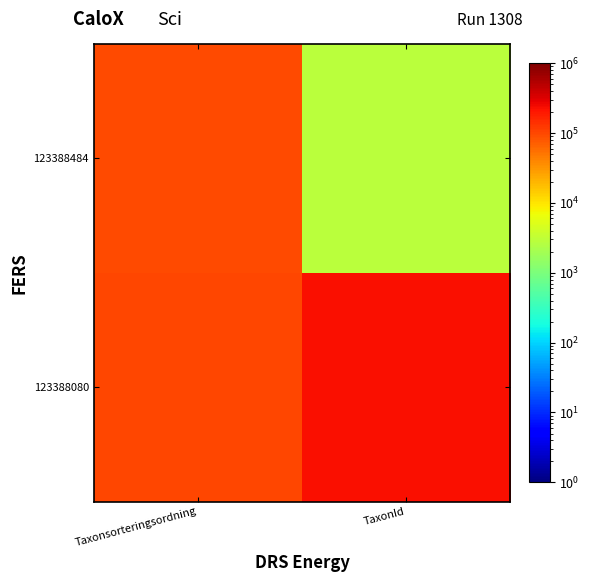

Reading left to right, list all the values displayed in this chart.

123388080: Taxonsorteringsordning=100279	TaxonId=222498
123388484: Taxonsorteringsordning=95455	TaxonId=2818